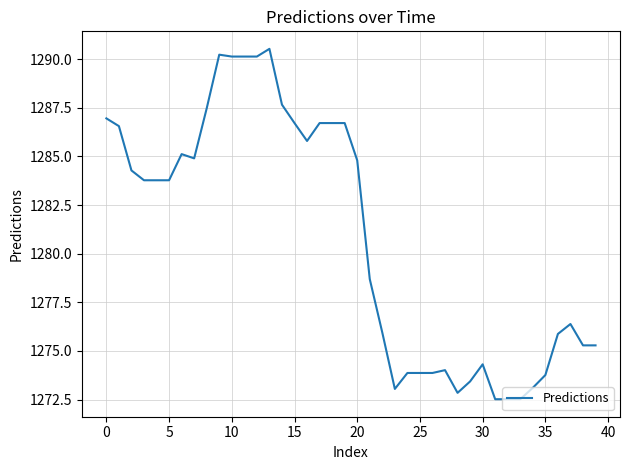

What is the difference between the maximum and minimum values?

18.0